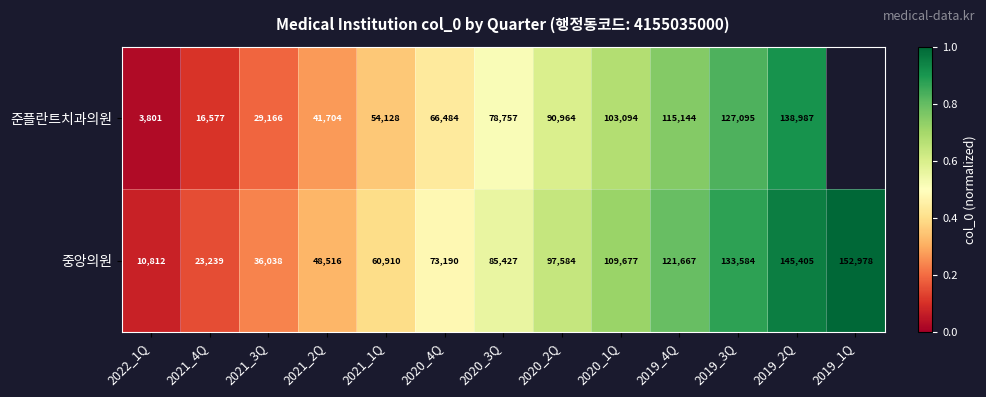

Rank the series at 2019_3Q from lowest to highest value.

준플란트치과의원, 중앙의원